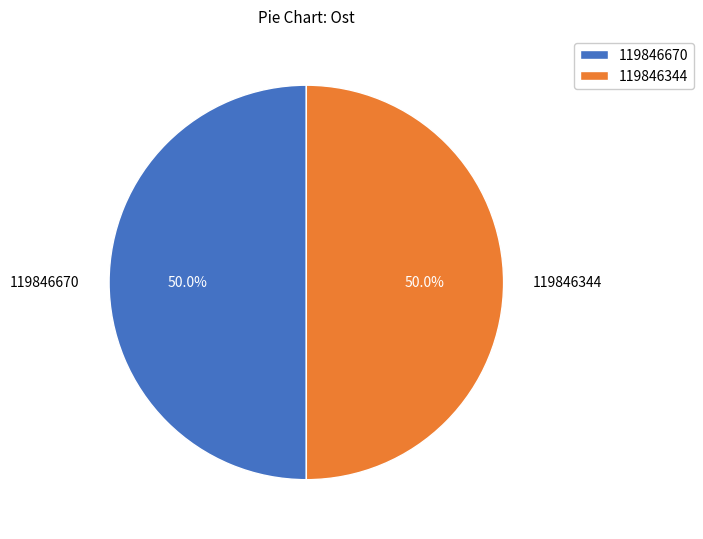

Approximately how many times larger is the value at 119846670 compared to 119846344?

1.0